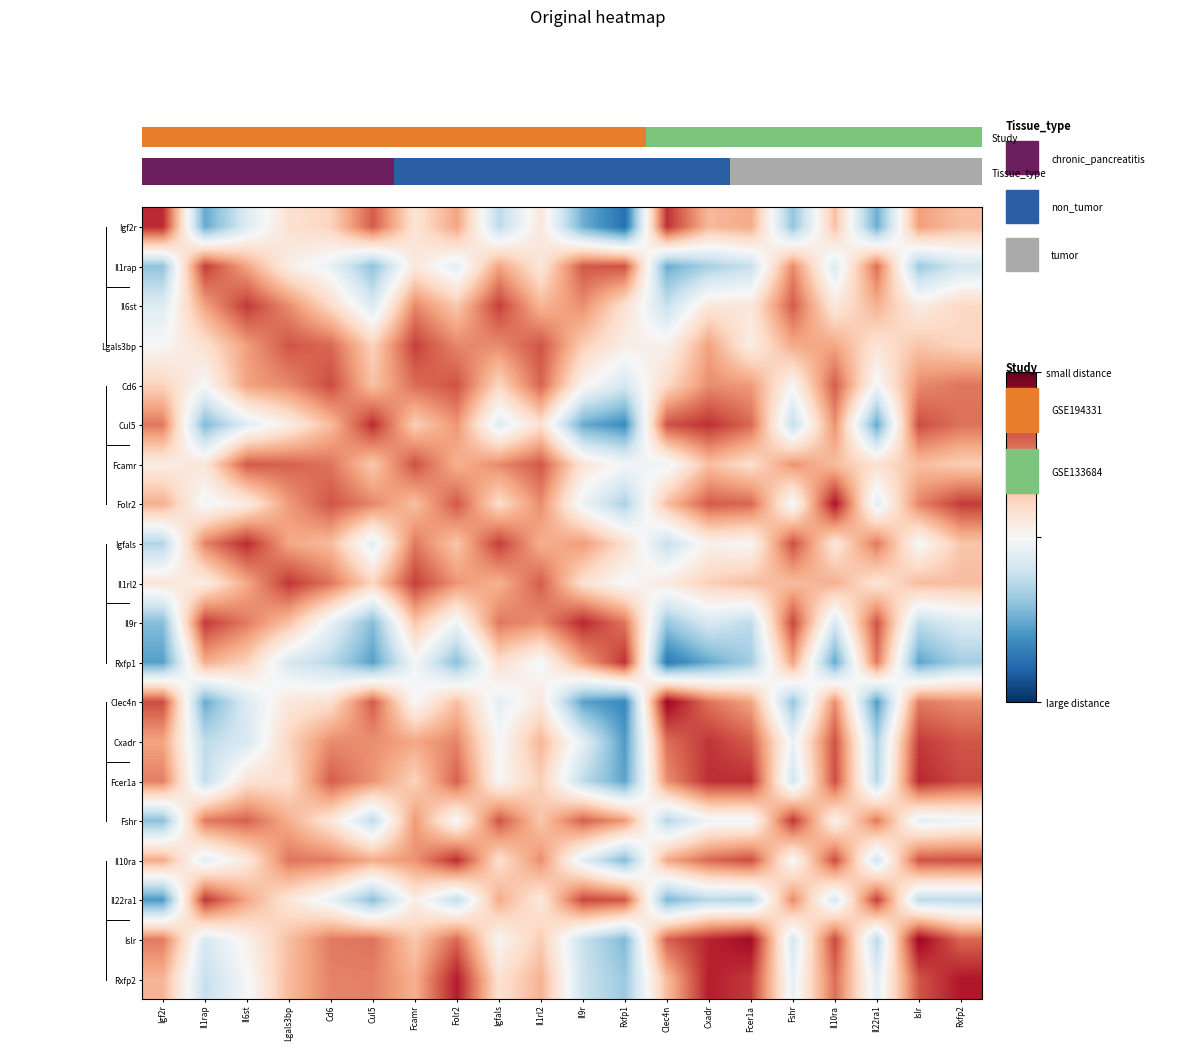

Reading left to right, list all the values displayed in this chart.

Igf2r: Igf2r=1.0	Il1rap=0.1	Il6st=0.4	Lgals3bp=0.6	Cd6=0.7	Cul5=0.9	Fcamr=0.6	Folr2=0.8	Igfals=0.3	Il1rl2=0.6	Il9r=0.2	Rxfp1=-0.0	Clec4n=1.0	Cxadr=0.7	Fcer1a=0.8	Fshr=0.2	Il10ra=0.7	Il22ra1=0.2	Islr=0.8	Rxfp2=0.7
Il1rap: Igf2r=0.2	Il1rap=1.0	Il6st=0.8	Lgals3bp=0.5	Cd6=0.5	Cul5=0.2	Fcamr=0.6	Folr2=0.4	Igfals=0.8	Il1rl2=0.6	Il9r=0.9	Rxfp1=0.9	Clec4n=0.2	Cxadr=0.3	Fcer1a=0.3	Fshr=0.8	Il10ra=0.4	Il22ra1=0.9	Islr=0.2	Rxfp2=0.4
Il6st: Igf2r=0.4	Il1rap=0.8	Il6st=1.0	Lgals3bp=0.8	Cd6=0.6	Cul5=0.4	Fcamr=0.8	Folr2=0.7	Igfals=1.0	Il1rl2=0.7	Il9r=0.8	Rxfp1=0.6	Clec4n=0.3	Cxadr=0.6	Fcer1a=0.6	Fshr=0.9	Il10ra=0.6	Il22ra1=0.7	Islr=0.6	Rxfp2=0.6
Lgals3bp: Igf2r=0.5	Il1rap=0.6	Il6st=0.8	Lgals3bp=0.9	Cd6=0.9	Cul5=0.7	Fcamr=1.0	Folr2=0.8	Igfals=0.8	Il1rl2=0.9	Il9r=0.7	Rxfp1=0.5	Clec4n=0.5	Cxadr=0.8	Fcer1a=0.5	Fshr=0.8	Il10ra=0.8	Il22ra1=0.6	Islr=0.7	Rxfp2=0.6
Cd6: Igf2r=0.7	Il1rap=0.5	Il6st=0.8	Lgals3bp=0.8	Cd6=1.0	Cul5=0.7	Fcamr=0.9	Folr2=0.9	Igfals=0.6	Il1rl2=0.9	Il9r=0.5	Rxfp1=0.4	Clec4n=0.6	Cxadr=0.8	Fcer1a=0.8	Fshr=0.5	Il10ra=0.9	Il22ra1=0.5	Islr=0.8	Rxfp2=0.9
Cul5: Igf2r=0.9	Il1rap=0.2	Il6st=0.4	Lgals3bp=0.6	Cd6=0.7	Cul5=1.0	Fcamr=0.7	Folr2=0.8	Igfals=0.4	Il1rl2=0.6	Il9r=0.1	Rxfp1=0.1	Clec4n=0.9	Cxadr=1.0	Fcer1a=0.9	Fshr=0.3	Il10ra=0.8	Il22ra1=0.1	Islr=1.0	Rxfp2=0.9
Fcamr: Igf2r=0.6	Il1rap=0.6	Il6st=0.9	Lgals3bp=0.9	Cd6=0.9	Cul5=0.7	Fcamr=1.0	Folr2=0.7	Igfals=0.8	Il1rl2=0.9	Il9r=0.6	Rxfp1=0.5	Clec4n=0.5	Cxadr=0.7	Fcer1a=0.6	Fshr=0.8	Il10ra=0.7	Il22ra1=0.6	Islr=0.7	Rxfp2=0.7
Folr2: Igf2r=0.8	Il1rap=0.5	Il6st=0.6	Lgals3bp=0.8	Cd6=0.9	Cul5=0.8	Fcamr=0.7	Folr2=0.9	Igfals=0.6	Il1rl2=0.8	Il9r=0.5	Rxfp1=0.3	Clec4n=0.7	Cxadr=0.9	Fcer1a=0.9	Fshr=0.5	Il10ra=1.1	Il22ra1=0.4	Islr=0.8	Rxfp2=1.0
Igfals: Igf2r=0.3	Il1rap=0.8	Il6st=1.0	Lgals3bp=0.8	Cd6=0.7	Cul5=0.4	Fcamr=0.9	Folr2=0.7	Igfals=1.0	Il1rl2=0.7	Il9r=0.8	Rxfp1=0.6	Clec4n=0.3	Cxadr=0.5	Fcer1a=0.5	Fshr=1.0	Il10ra=0.6	Il22ra1=0.9	Islr=0.5	Rxfp2=0.7
Il1rl2: Igf2r=0.6	Il1rap=0.6	Il6st=0.8	Lgals3bp=1.0	Cd6=0.9	Cul5=0.7	Fcamr=1.0	Folr2=0.8	Igfals=0.7	Il1rl2=0.9	Il9r=0.6	Rxfp1=0.5	Clec4n=0.6	Cxadr=0.7	Fcer1a=0.7	Fshr=0.7	Il10ra=0.8	Il22ra1=0.6	Islr=0.7	Rxfp2=0.7
Il9r: Igf2r=0.2	Il1rap=1.0	Il6st=0.9	Lgals3bp=0.7	Cd6=0.4	Cul5=0.2	Fcamr=0.7	Folr2=0.5	Igfals=0.9	Il1rl2=0.8	Il9r=1.0	Rxfp1=0.9	Clec4n=0.2	Cxadr=0.4	Fcer1a=0.3	Fshr=1.0	Il10ra=0.4	Il22ra1=0.9	Islr=0.3	Rxfp2=0.4
Rxfp1: Igf2r=0.1	Il1rap=0.8	Il6st=0.7	Lgals3bp=0.4	Cd6=0.3	Cul5=0.1	Fcamr=0.5	Folr2=0.2	Igfals=0.6	Il1rl2=0.5	Il9r=0.8	Rxfp1=1.0	Clec4n=0.0	Cxadr=0.1	Fcer1a=0.3	Fshr=0.8	Il10ra=0.1	Il22ra1=0.9	Islr=0.1	Rxfp2=0.3
Clec4n: Igf2r=1.0	Il1rap=0.1	Il6st=0.4	Lgals3bp=0.6	Cd6=0.6	Cul5=0.9	Fcamr=0.5	Folr2=0.7	Igfals=0.4	Il1rl2=0.6	Il9r=0.1	Rxfp1=0.1	Clec4n=1.1	Cxadr=0.9	Fcer1a=0.8	Fshr=0.2	Il10ra=0.8	Il22ra1=0.1	Islr=0.9	Rxfp2=0.8
Cxadr: Igf2r=0.8	Il1rap=0.3	Il6st=0.4	Lgals3bp=0.7	Cd6=0.8	Cul5=0.8	Fcamr=0.8	Folr2=0.8	Igfals=0.5	Il1rl2=0.7	Il9r=0.4	Rxfp1=0.1	Clec4n=0.9	Cxadr=1.0	Fcer1a=0.9	Fshr=0.5	Il10ra=0.9	Il22ra1=0.3	Islr=1.0	Rxfp2=0.9
Fcer1a: Igf2r=0.9	Il1rap=0.3	Il6st=0.6	Lgals3bp=0.6	Cd6=0.9	Cul5=0.8	Fcamr=0.7	Folr2=0.9	Igfals=0.5	Il1rl2=0.7	Il9r=0.3	Rxfp1=0.1	Clec4n=0.8	Cxadr=1.0	Fcer1a=1.0	Fshr=0.4	Il10ra=1.0	Il22ra1=0.3	Islr=1.0	Rxfp2=1.0
Fshr: Igf2r=0.2	Il1rap=0.9	Il6st=0.9	Lgals3bp=0.8	Cd6=0.6	Cul5=0.3	Fcamr=0.8	Folr2=0.5	Igfals=0.9	Il1rl2=0.7	Il9r=0.9	Rxfp1=0.8	Clec4n=0.3	Cxadr=0.5	Fcer1a=0.5	Fshr=1.0	Il10ra=0.5	Il22ra1=0.9	Islr=0.4	Rxfp2=0.5
Il10ra: Igf2r=0.8	Il1rap=0.4	Il6st=0.6	Lgals3bp=0.9	Cd6=0.9	Cul5=0.8	Fcamr=0.8	Folr2=1.0	Igfals=0.6	Il1rl2=0.8	Il9r=0.4	Rxfp1=0.2	Clec4n=0.8	Cxadr=0.9	Fcer1a=1.0	Fshr=0.5	Il10ra=1.0	Il22ra1=0.4	Islr=0.9	Rxfp2=0.9
Il22ra1: Igf2r=0.1	Il1rap=1.0	Il6st=0.8	Lgals3bp=0.6	Cd6=0.4	Cul5=0.2	Fcamr=0.6	Folr2=0.3	Igfals=0.8	Il1rl2=0.6	Il9r=1.0	Rxfp1=0.9	Clec4n=0.2	Cxadr=0.3	Fcer1a=0.3	Fshr=0.8	Il10ra=0.4	Il22ra1=1.0	Islr=0.3	Rxfp2=0.3
Islr: Igf2r=0.9	Il1rap=0.4	Il6st=0.5	Lgals3bp=0.7	Cd6=0.9	Cul5=0.9	Fcamr=0.7	Folr2=0.9	Igfals=0.5	Il1rl2=0.7	Il9r=0.3	Rxfp1=0.2	Clec4n=0.9	Cxadr=1.0	Fcer1a=1.1	Fshr=0.4	Il10ra=1.0	Il22ra1=0.3	Islr=1.1	Rxfp2=0.9
Rxfp2: Igf2r=0.7	Il1rap=0.3	Il6st=0.5	Lgals3bp=0.7	Cd6=0.8	Cul5=0.9	Fcamr=0.7	Folr2=1.1	Igfals=0.6	Il1rl2=0.7	Il9r=0.4	Rxfp1=0.2	Clec4n=0.7	Cxadr=1.0	Fcer1a=1.0	Fshr=0.4	Il10ra=0.9	Il22ra1=0.4	Islr=0.9	Rxfp2=1.1